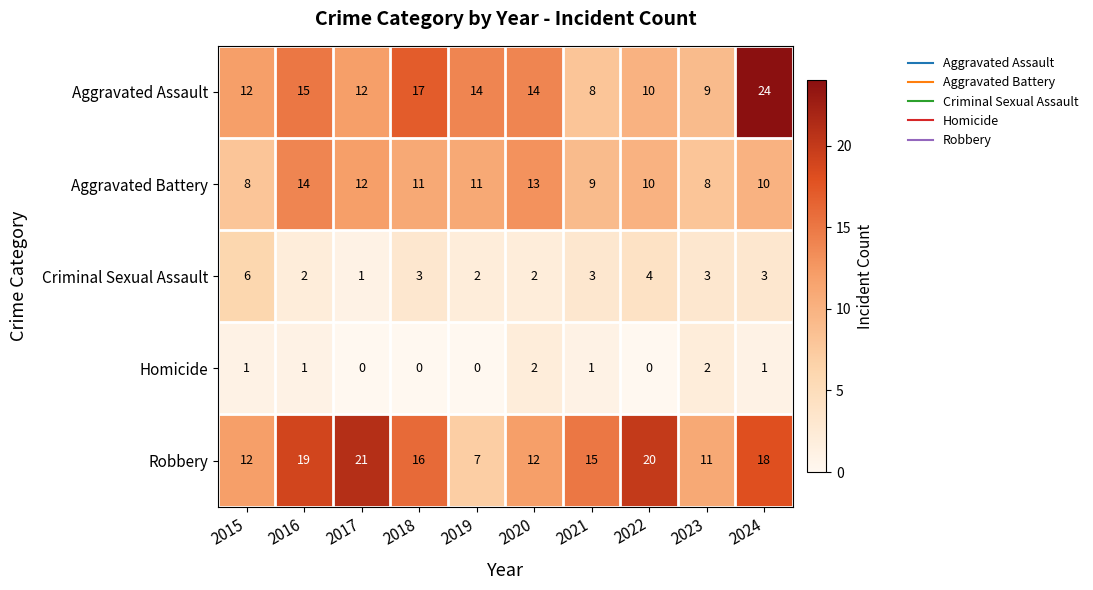

Which series has the widest spread of values?

Aggravated Assault